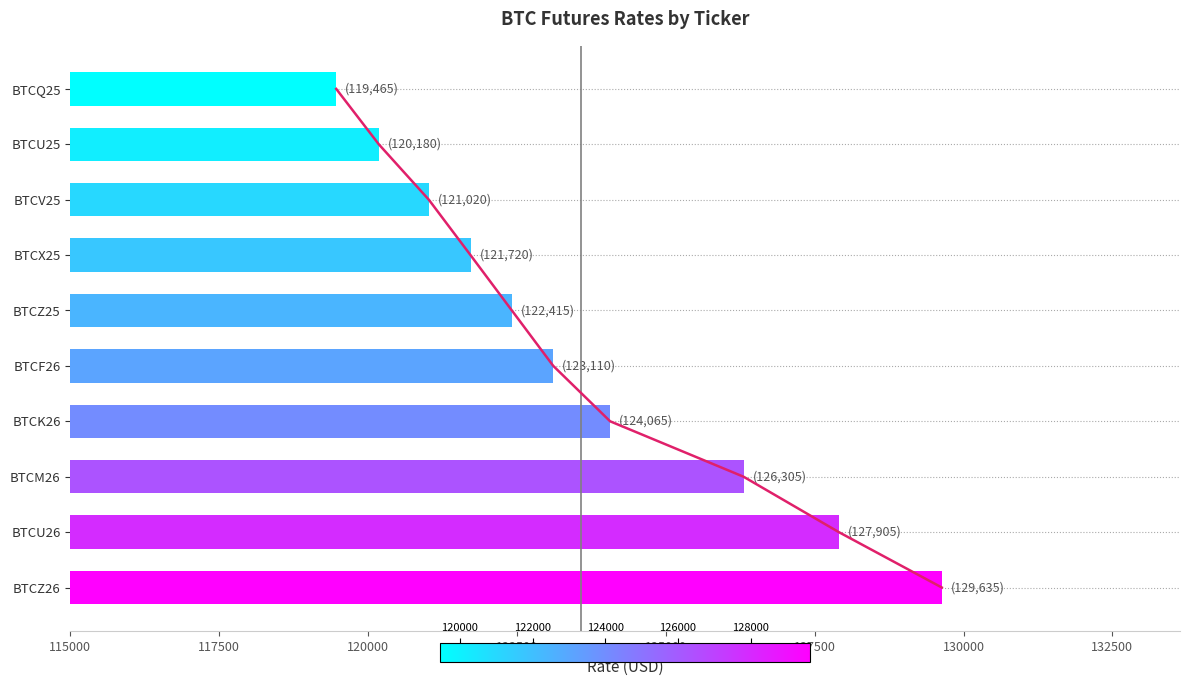

Count the number of values greater than 123110.

4